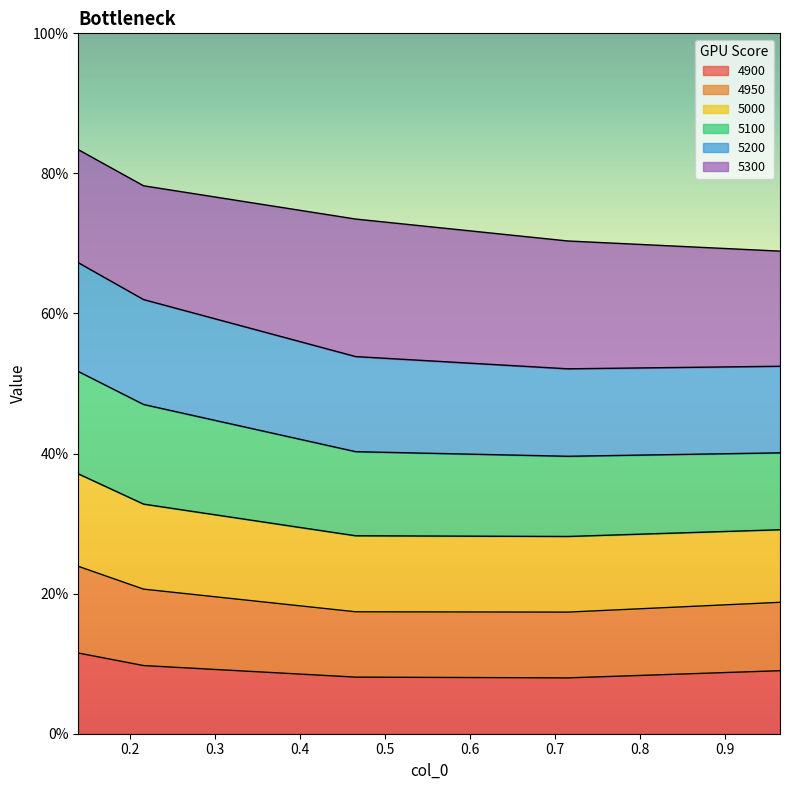

Does the chart have visible grid lines?

No